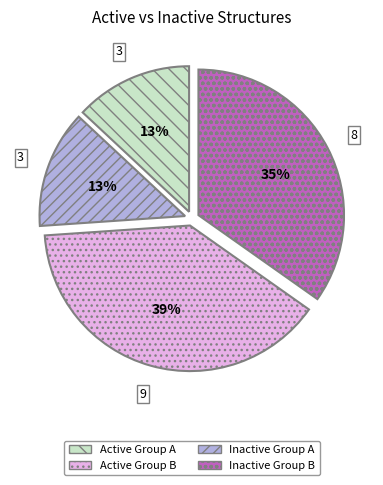

True or false: Active Group B accounts for 1% of the total.

False